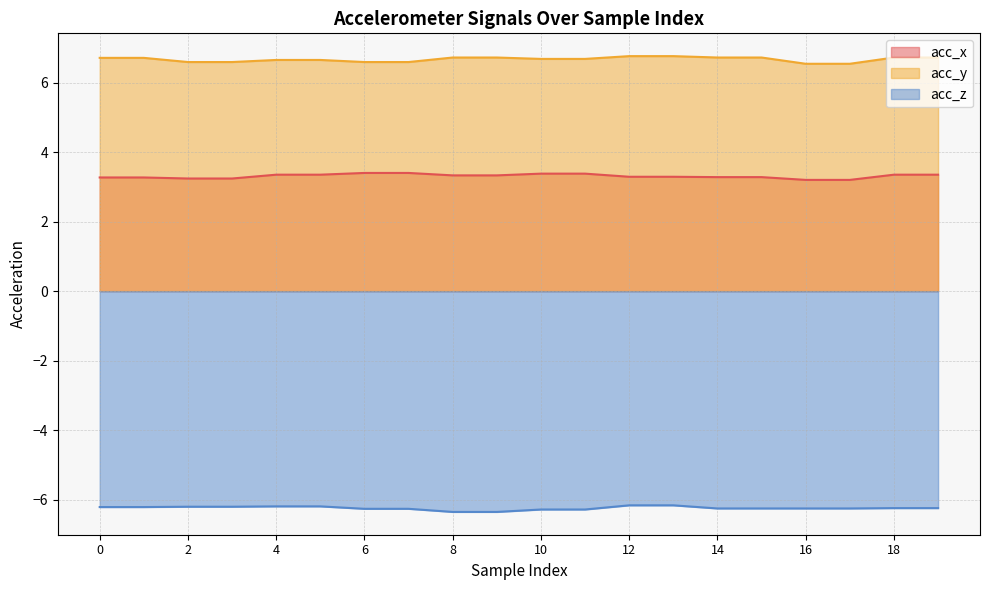

Rank the categories by acc_z value from lowest to highest.

8, 9, 10, 11, 6, 7, 14, 15, 16, 17, 18, 19, 0, 1, 2, 3, 4, 5, 12, 13